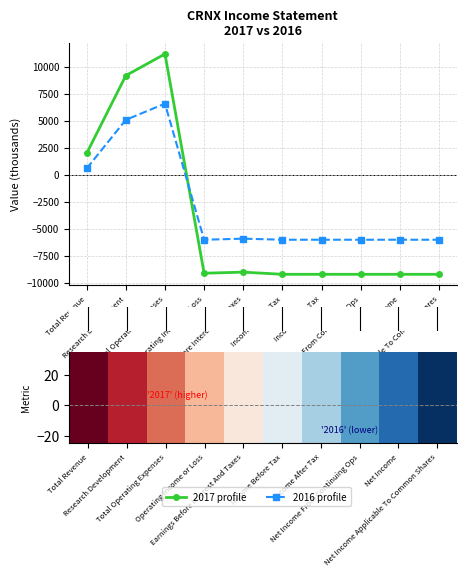

List the series in order of their peak value, highest first.

2017 profile, 2016 profile